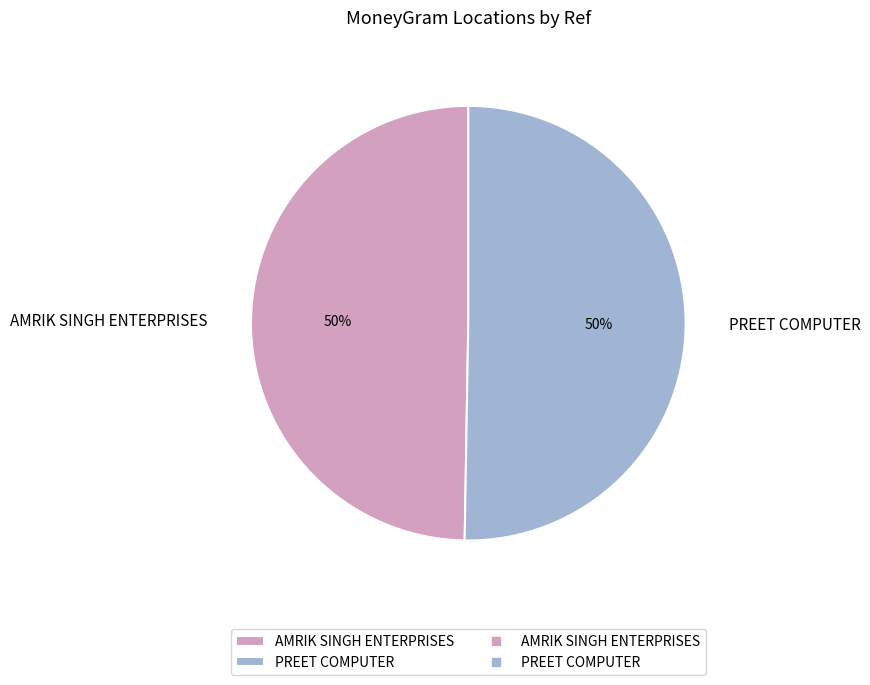

To the nearest percent, what is the average slice percentage?

50%